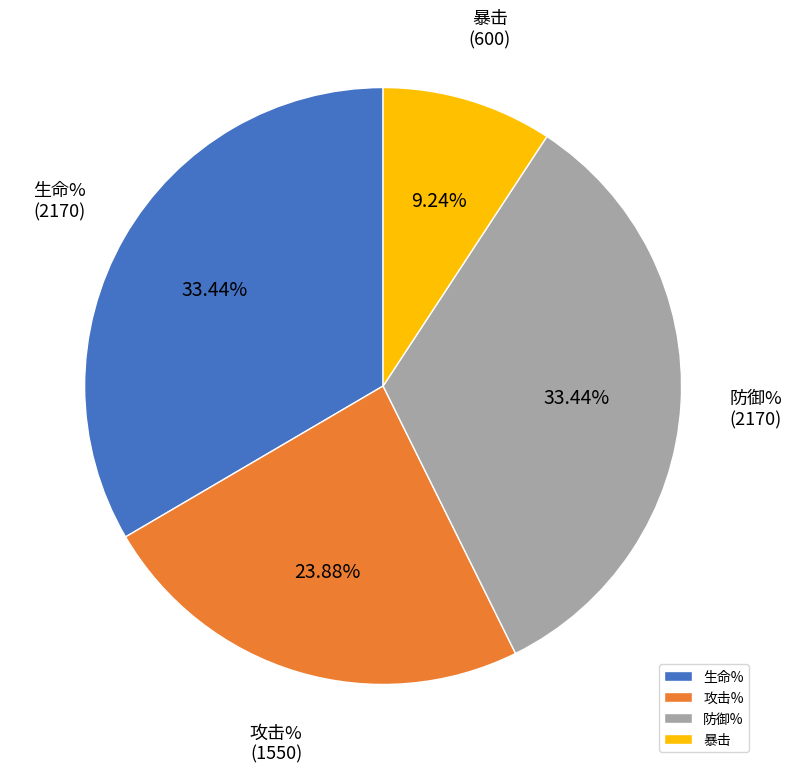

How much of the chart is everything except 防御%?

66.6%